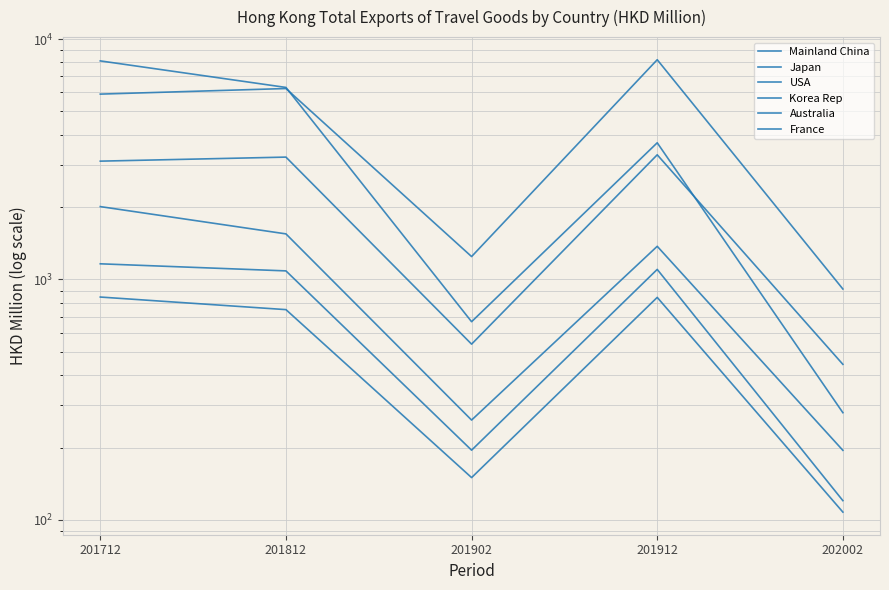

True or false: USA has a value of 3702.7 at 201912.

True